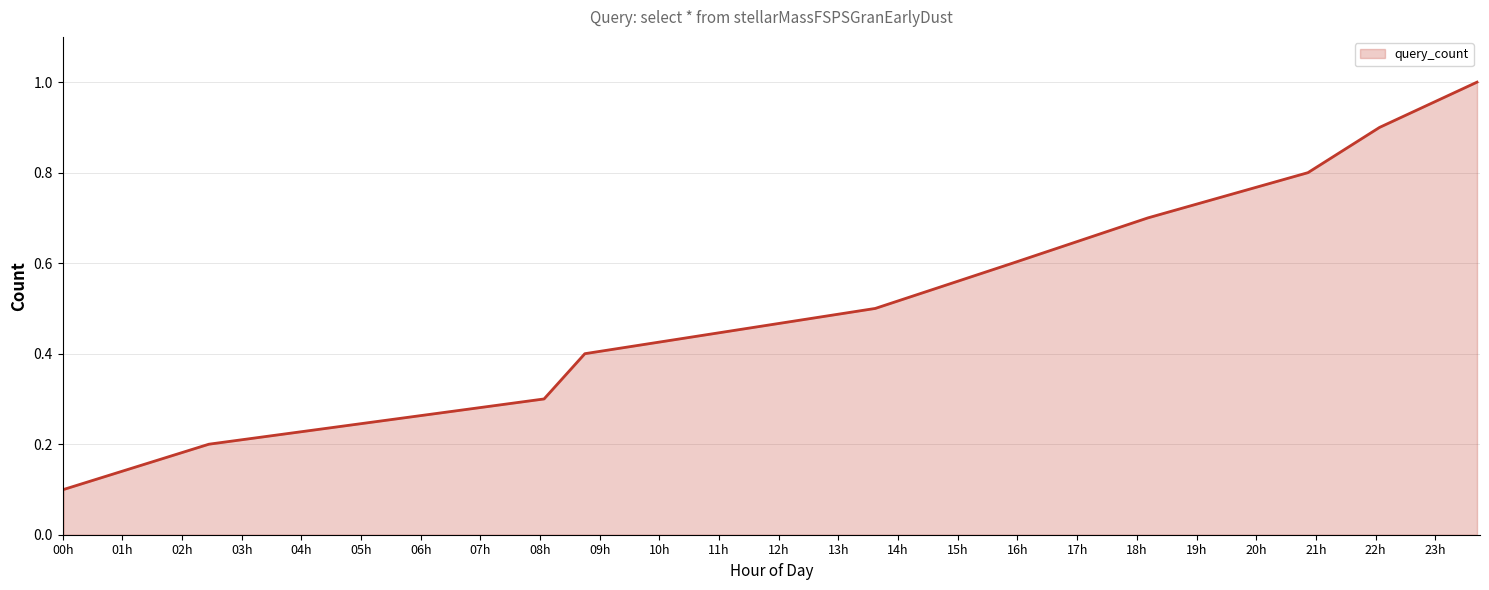

True or false: there are more than 0 points higher than both neighbors.

False